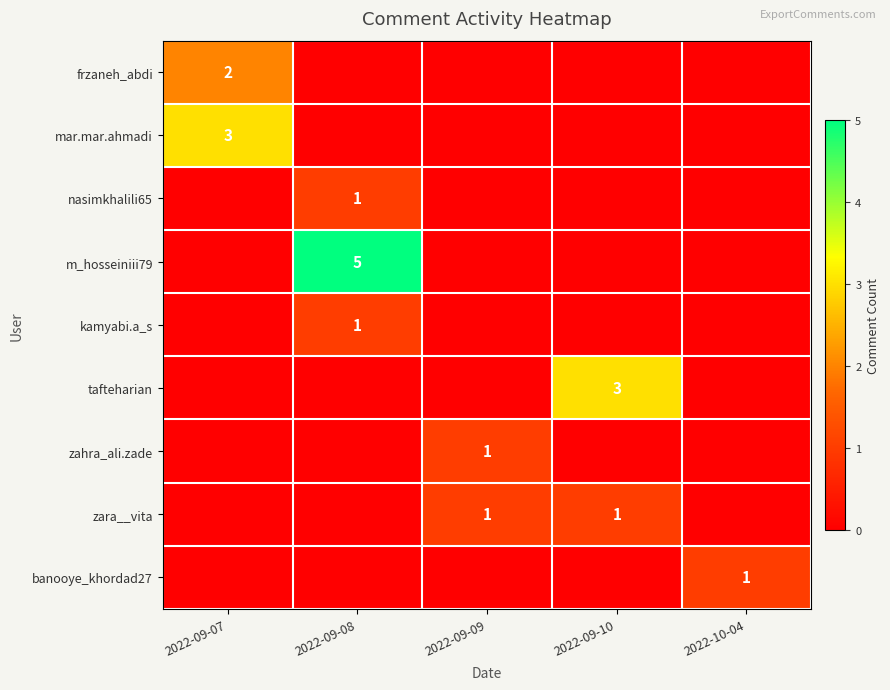

What is the difference between the highest and lowest values at 2022-09-08?

5